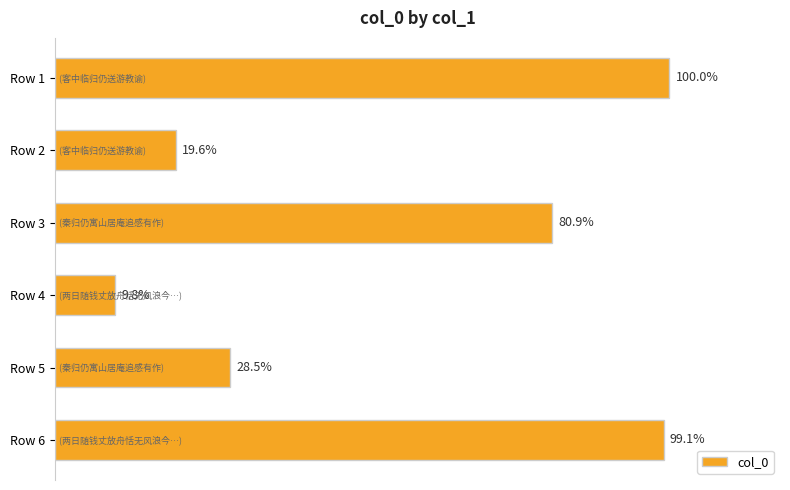

Are the bars horizontal?

Yes